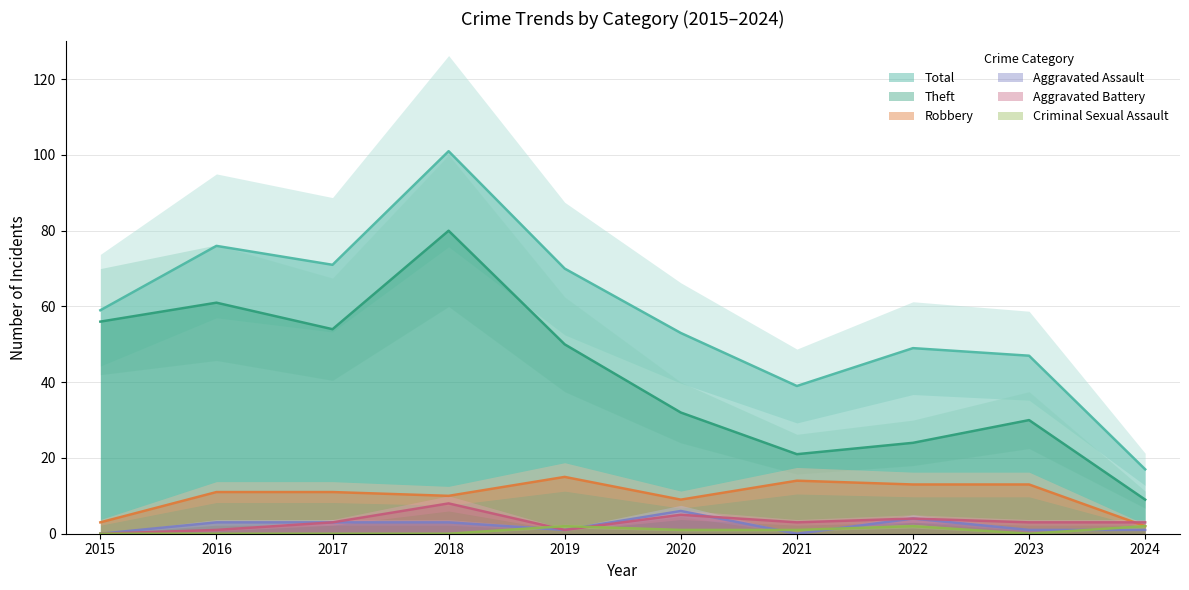

How many categories are shown in the chart?

10